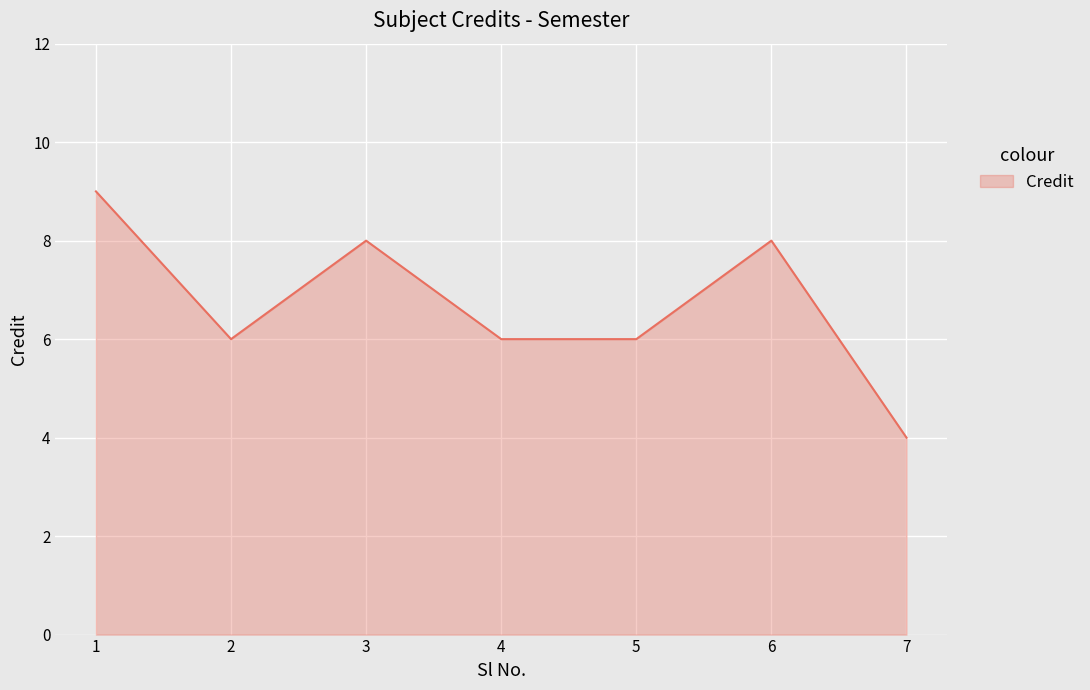

What is the change in value from 2 to 7?

-2